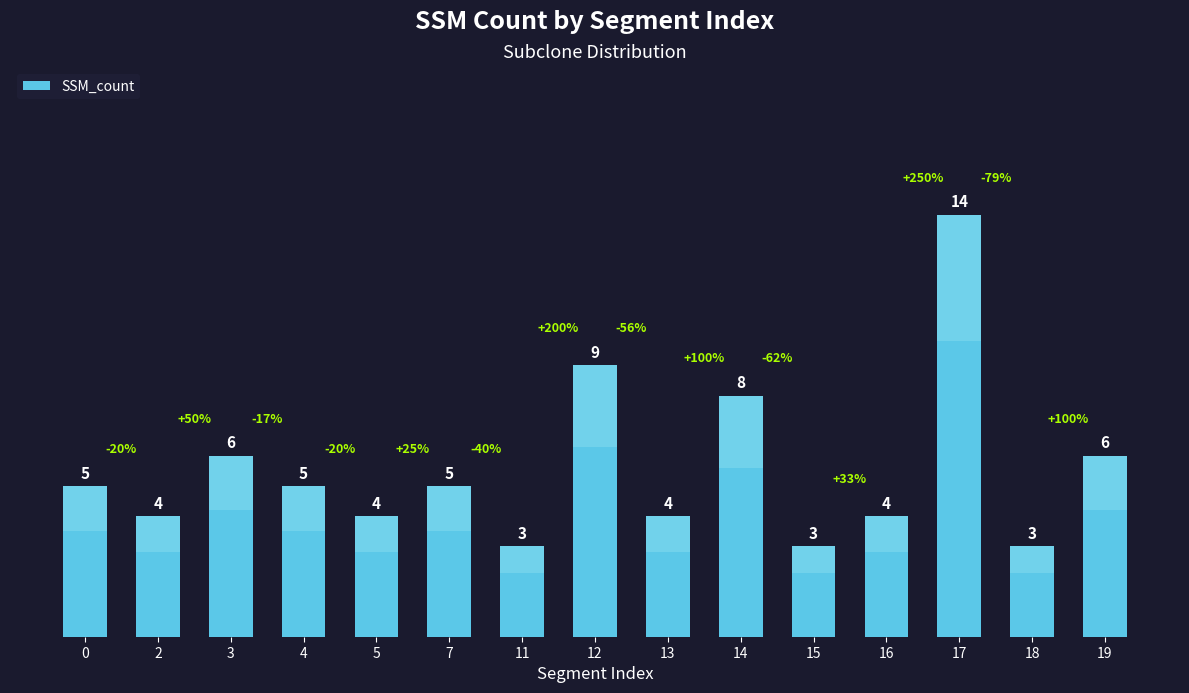

The value at 13 is 4. True or false?

True